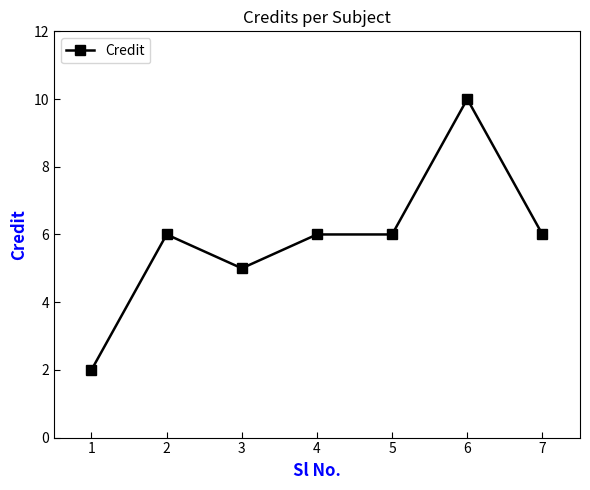

Reading right to left, what are all the values shown in this chart?

6	10	6	6	5	6	2